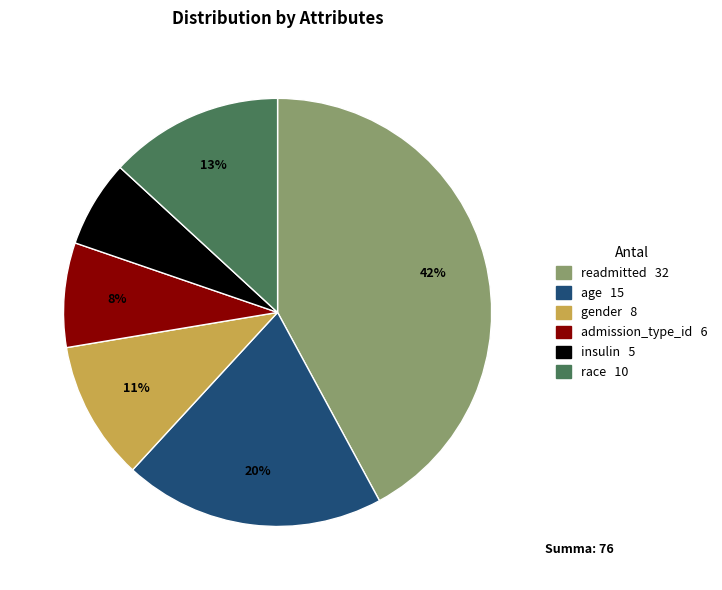

Rank the categories by value from lowest to highest.

insulin, admission_type_id, gender, race, age, readmitted